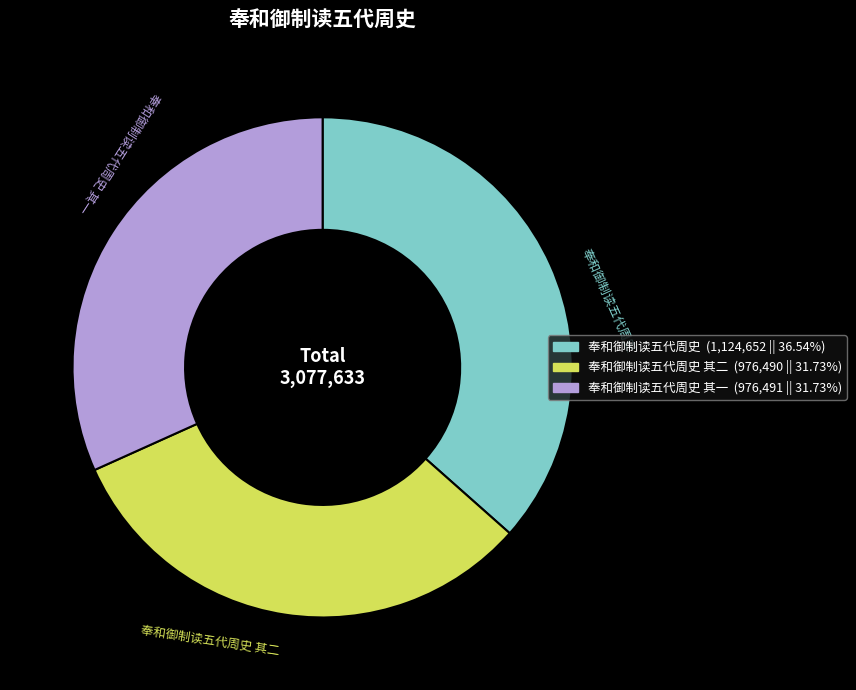

Does any single category account for the majority?

No